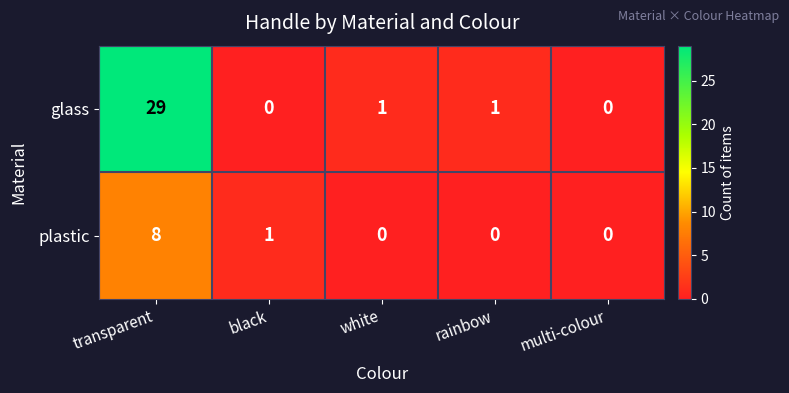

List the series in order of their overall mean, lowest first.

plastic, glass